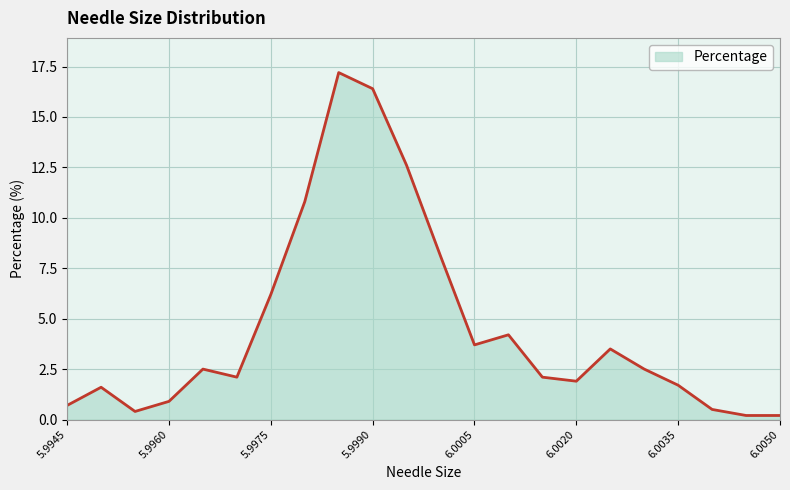

What is the greatest value displayed?

17.2